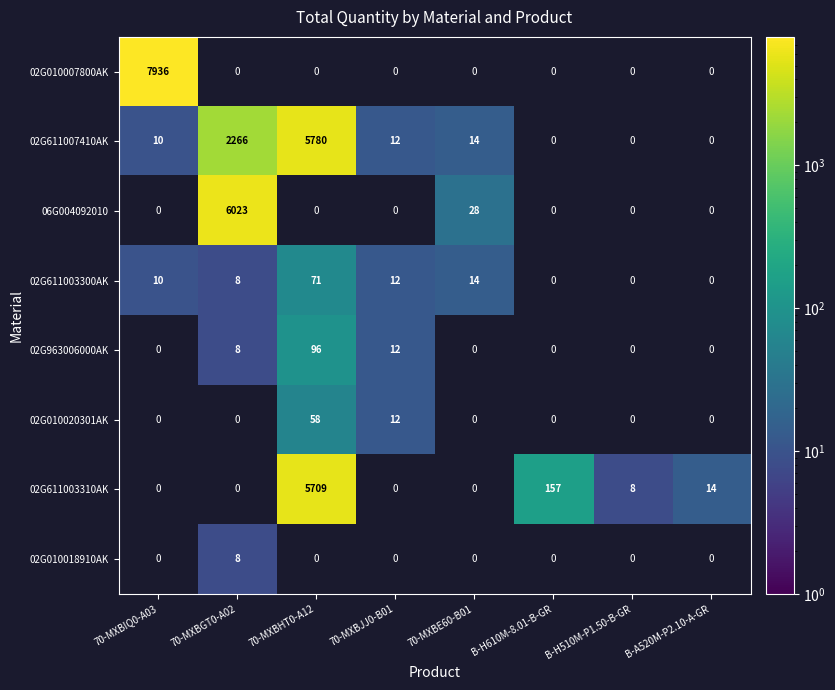

True or false: 02G611007410AK has a value of 5780.0 at 70-MXBHT0-A12.

True